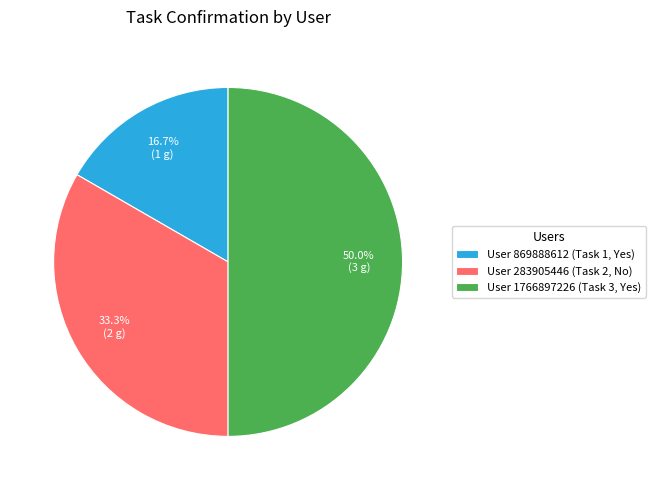

Is User 283905446 (Task 2, No) the majority of the pie?

No